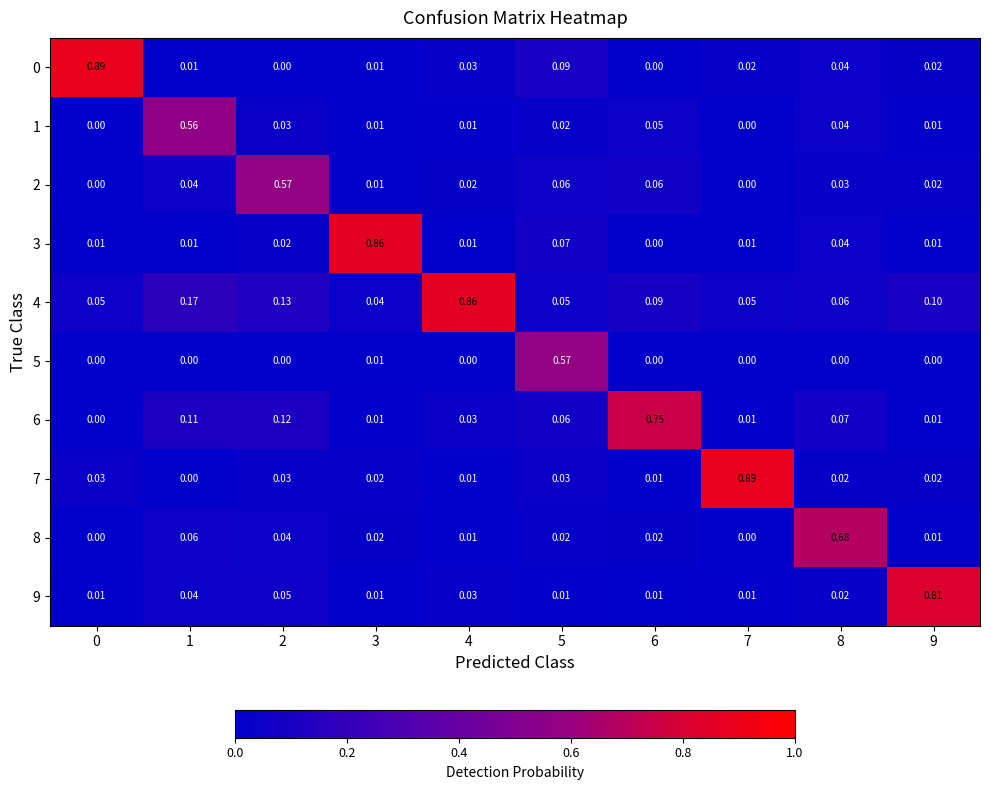

At how many categories does at least one series exceed 0?

10